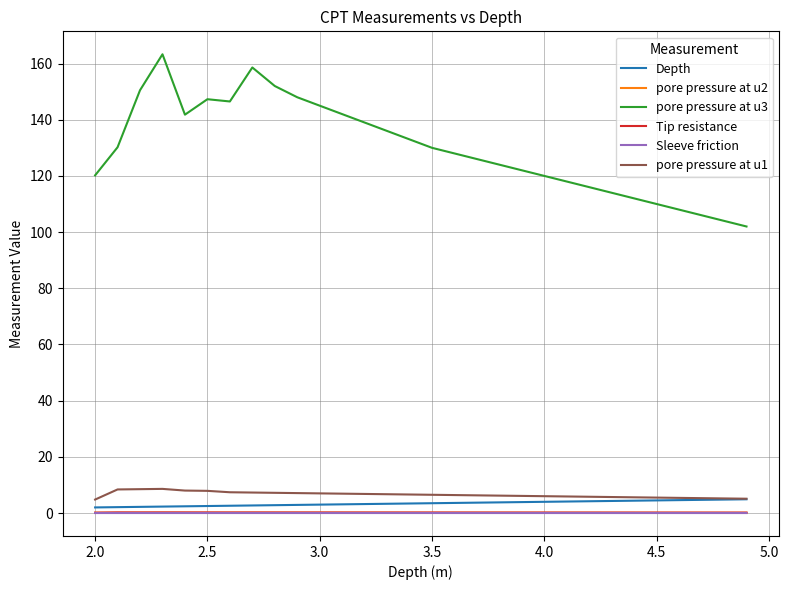

True or false: pore pressure at u3 and Depth intersect in this chart.

False